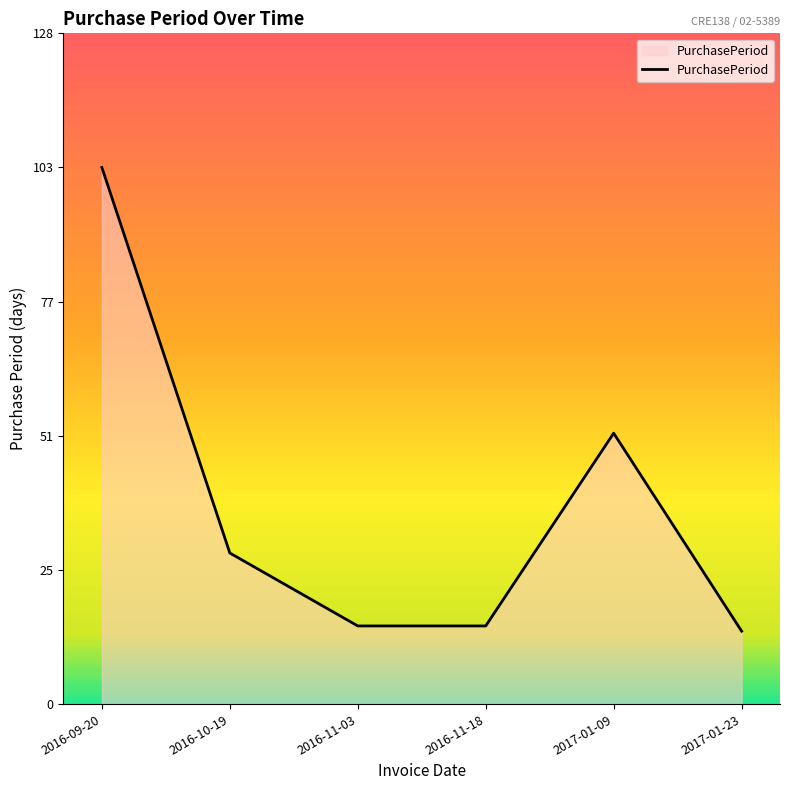

Reading left to right, list all the values displayed in this chart.

103	29	15	15	52	14